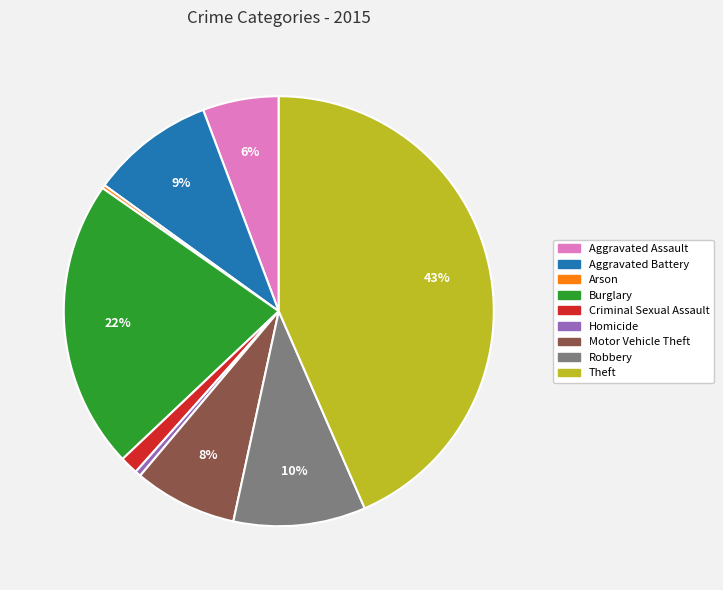

What is the largest slice in the pie chart?

Theft